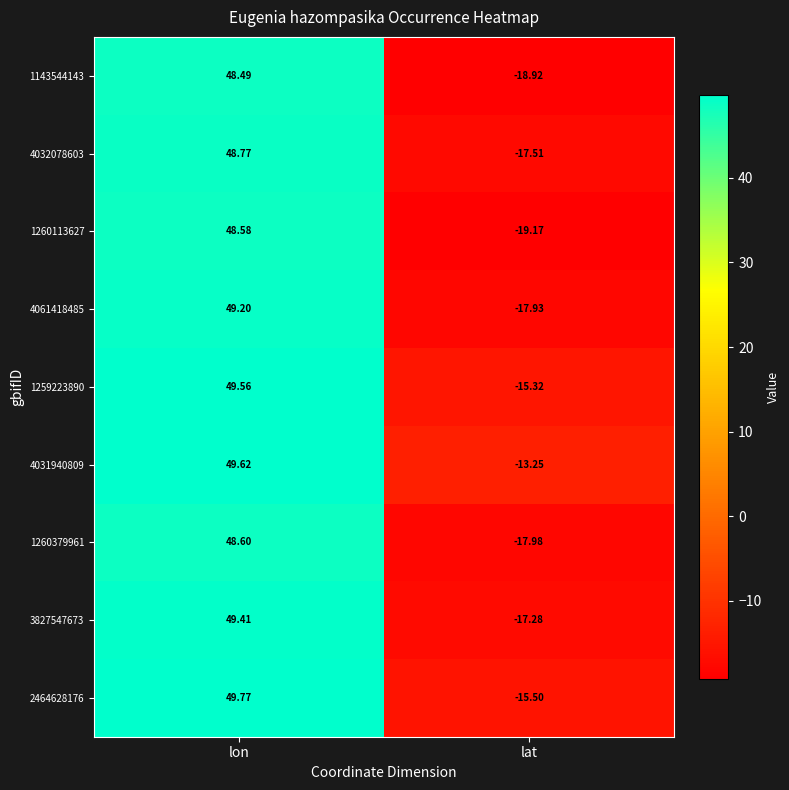

Where is 1260379961 nearest to the value 15?

lat